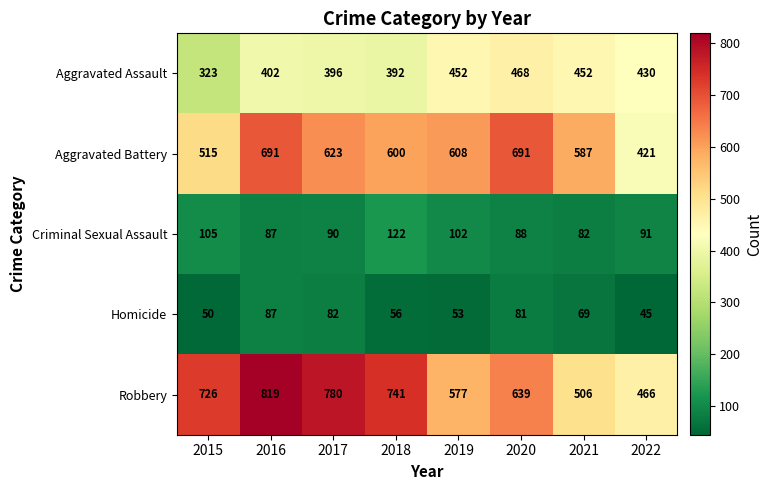

What is the maximum value for Aggravated Battery?

691